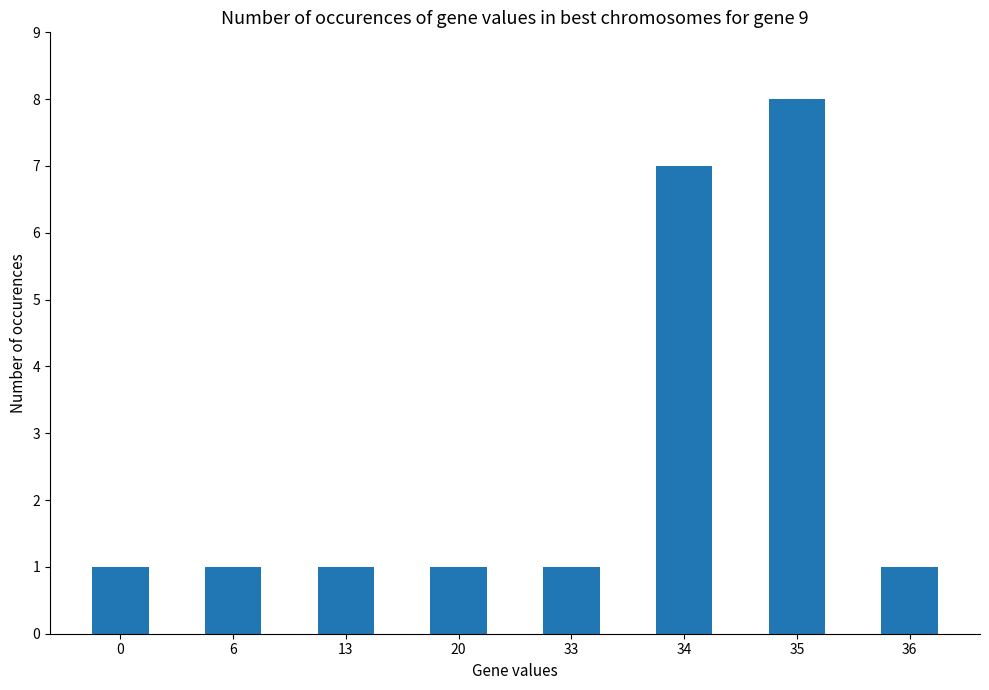

True or false: the data shows 8 at 35.

True